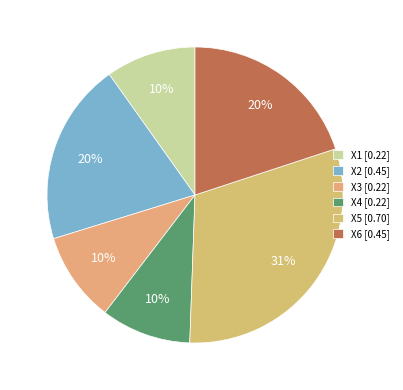

Count the number of slices in the pie.

6